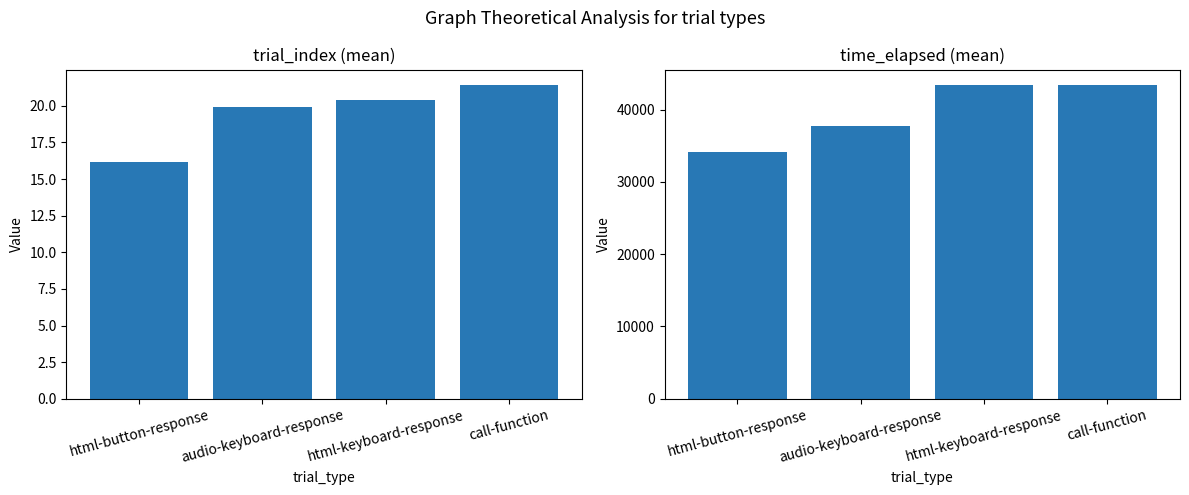

What is the maximum value shown in the chart?

43356.2